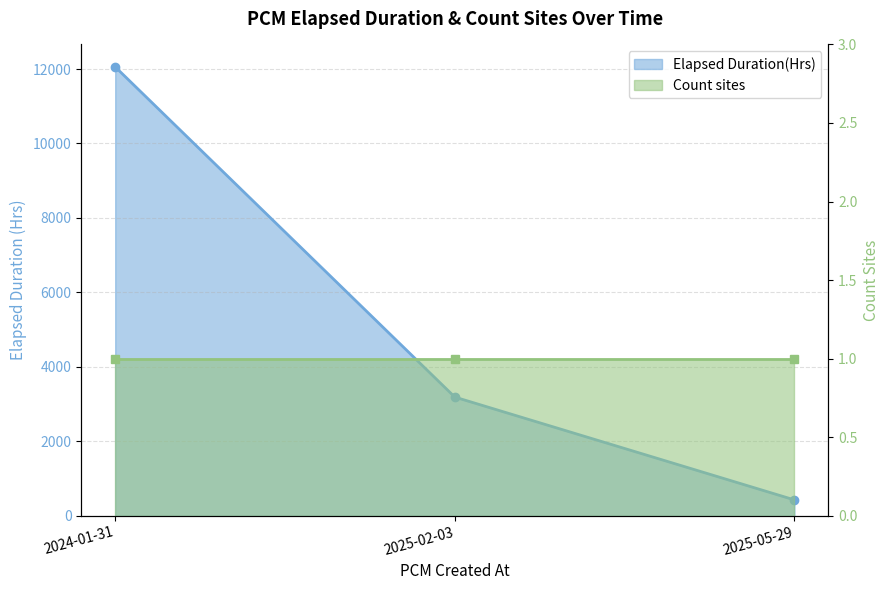

Where is the data nearest to the value 6240?

2025-02-03